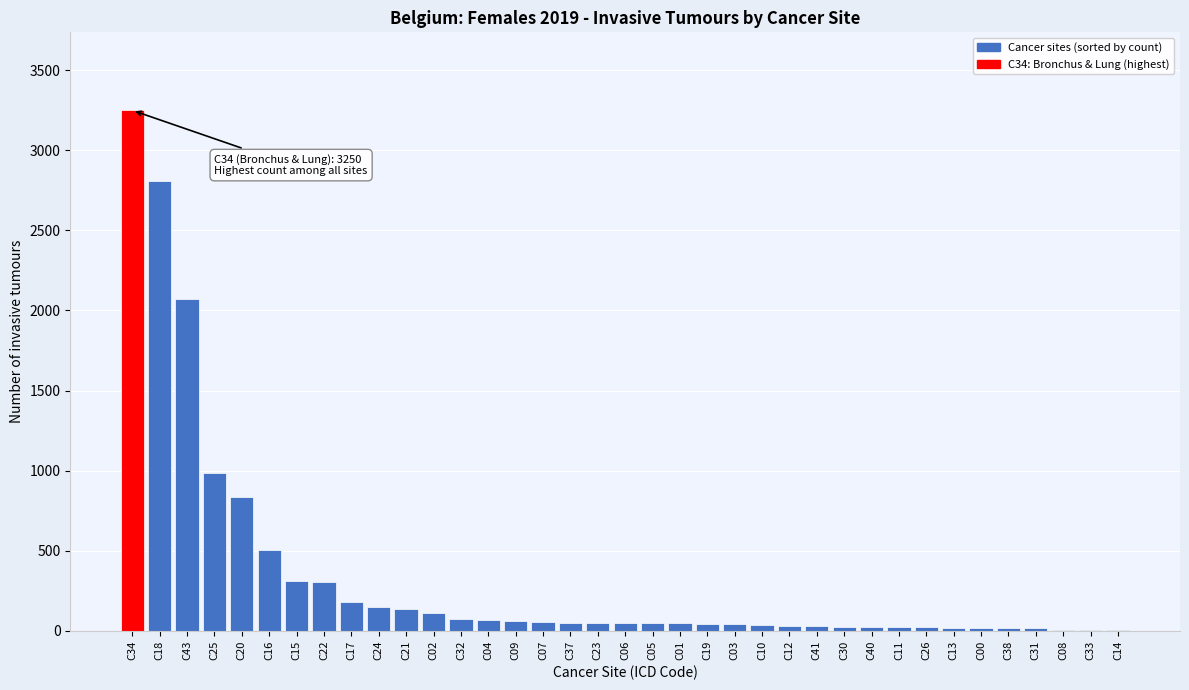

Is it true that the value at C15 is 196?

False